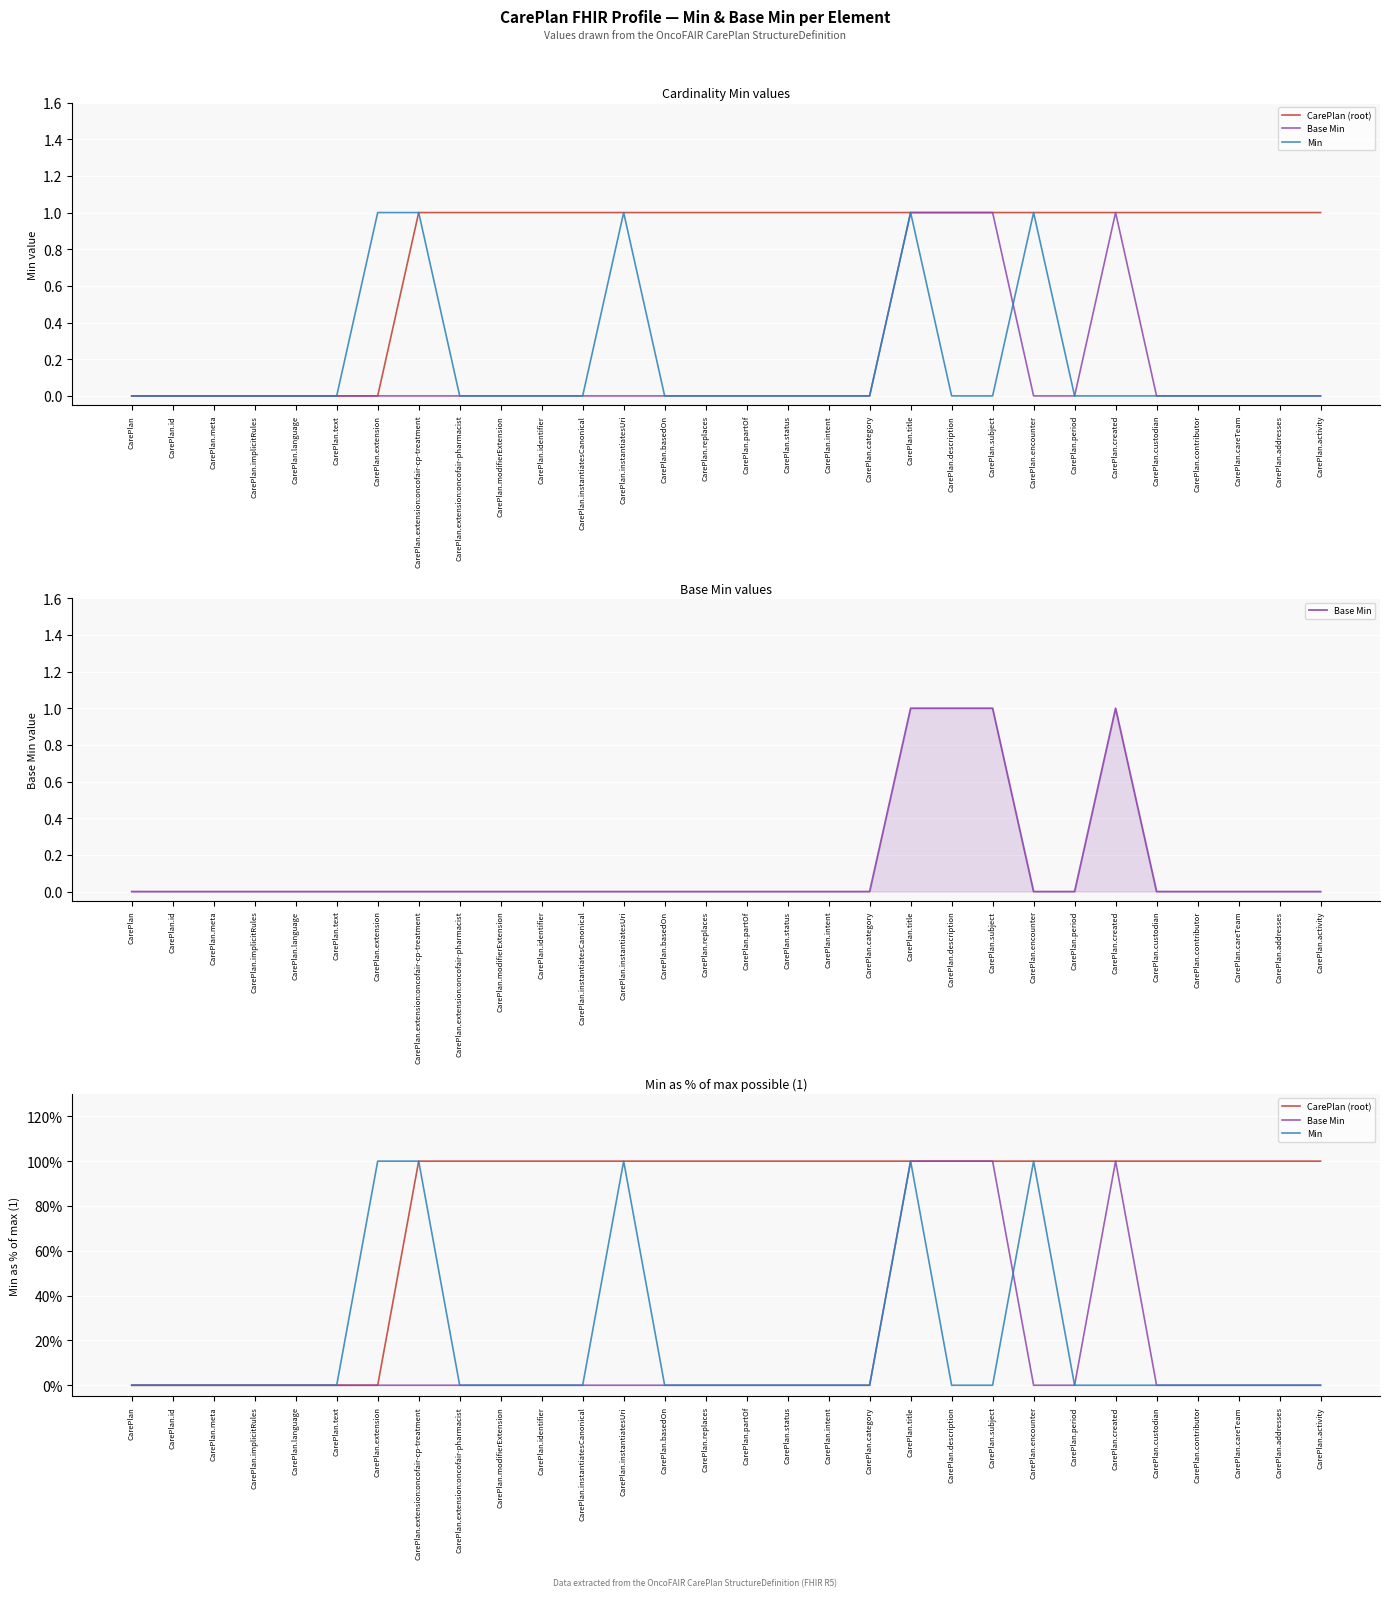

Is it true that Min equals 0 at CarePlan.intent?

True